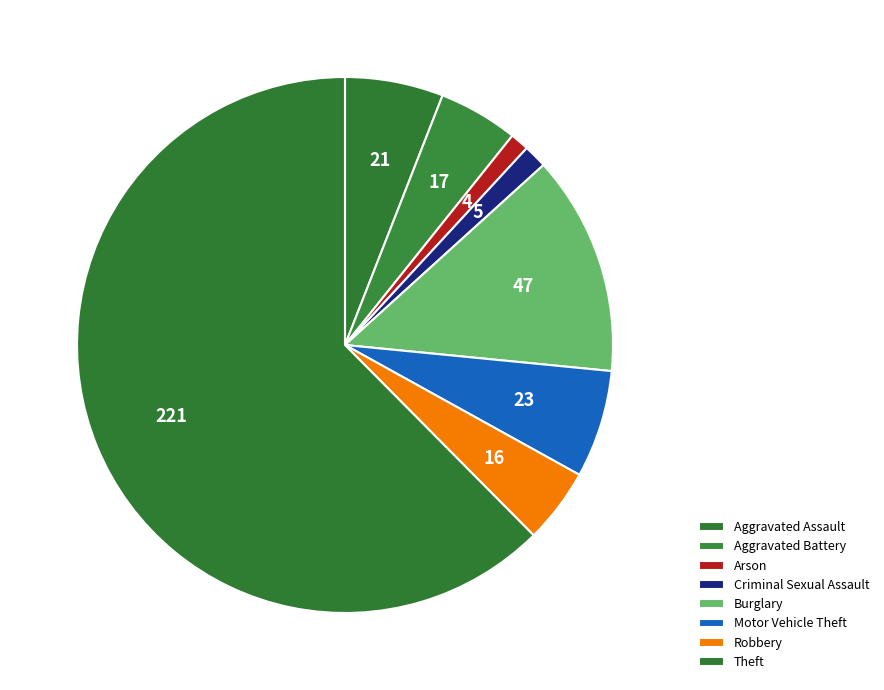

How many slices are in this pie chart?

8